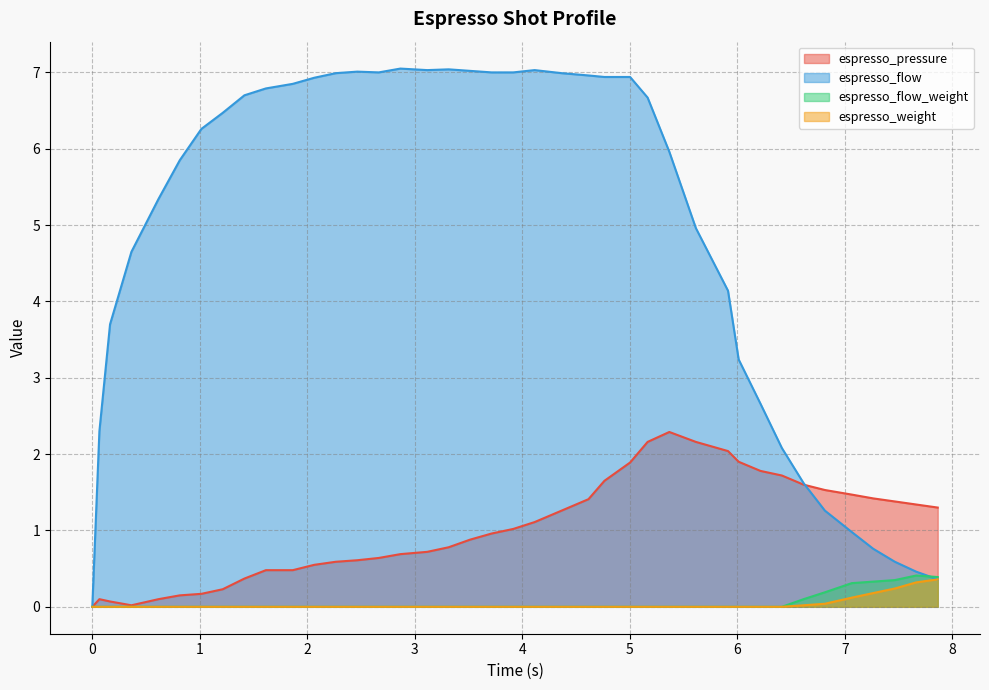

True or false: espresso_flow and espresso_weight intersect in this chart.

False